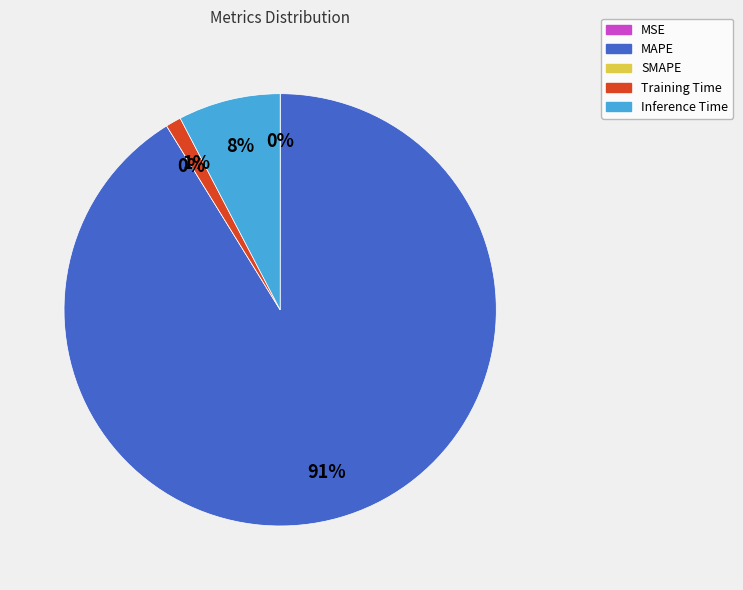

Does SMAPE account for over 50% of the chart?

No